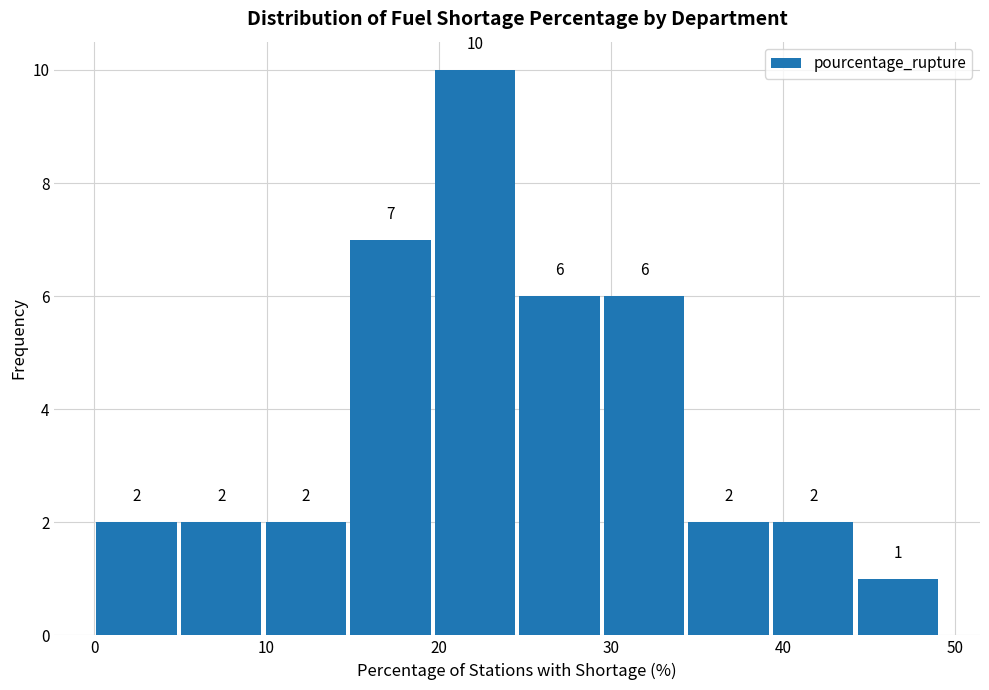

What is the height of the bar covering 0 to 5 on the x-axis? The bar edges are not printed on the chart, so give them approximately, as read against the axis.

2